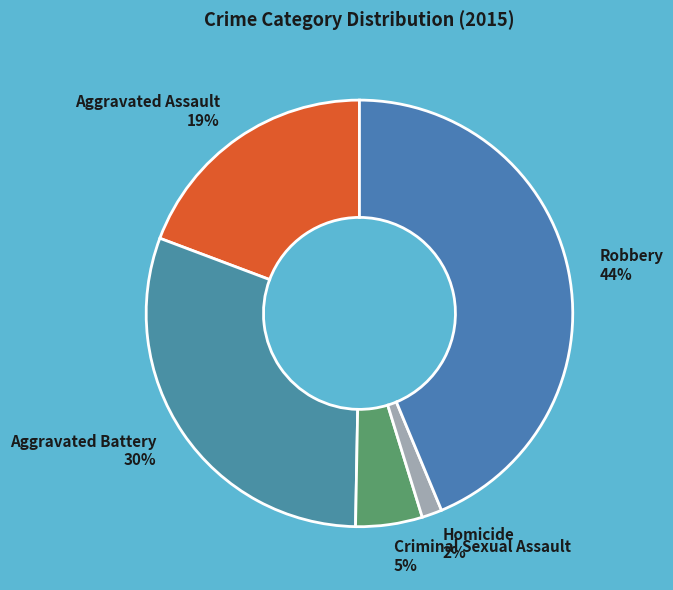

To the nearest percent, what is the average slice percentage?

20%